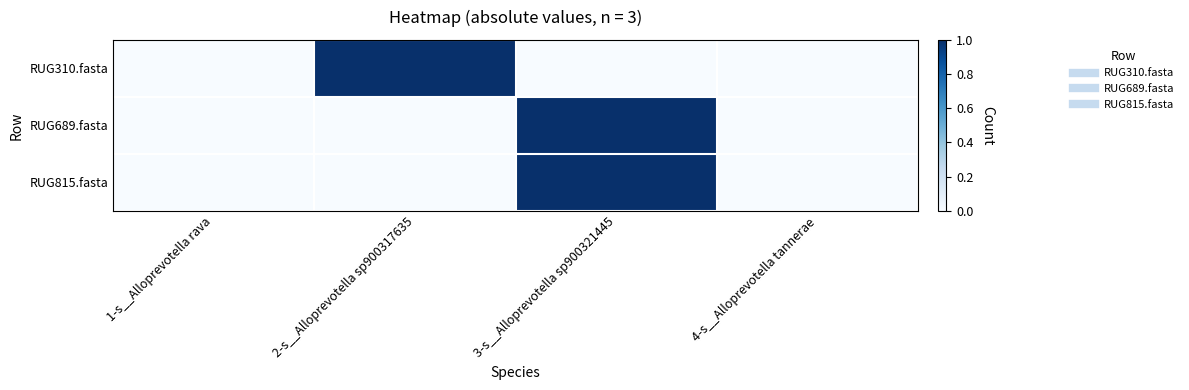

Reading right to left, list all the values displayed in this chart.

RUG310.fasta: 4-s__Alloprevotella tannerae=0	3-s__Alloprevotella sp900321445=0	2-s__Alloprevotella sp900317635=1	1-s__Alloprevotella rava=0
RUG689.fasta: 4-s__Alloprevotella tannerae=0	3-s__Alloprevotella sp900321445=1	2-s__Alloprevotella sp900317635=0	1-s__Alloprevotella rava=0
RUG815.fasta: 4-s__Alloprevotella tannerae=0	3-s__Alloprevotella sp900321445=1	2-s__Alloprevotella sp900317635=0	1-s__Alloprevotella rava=0